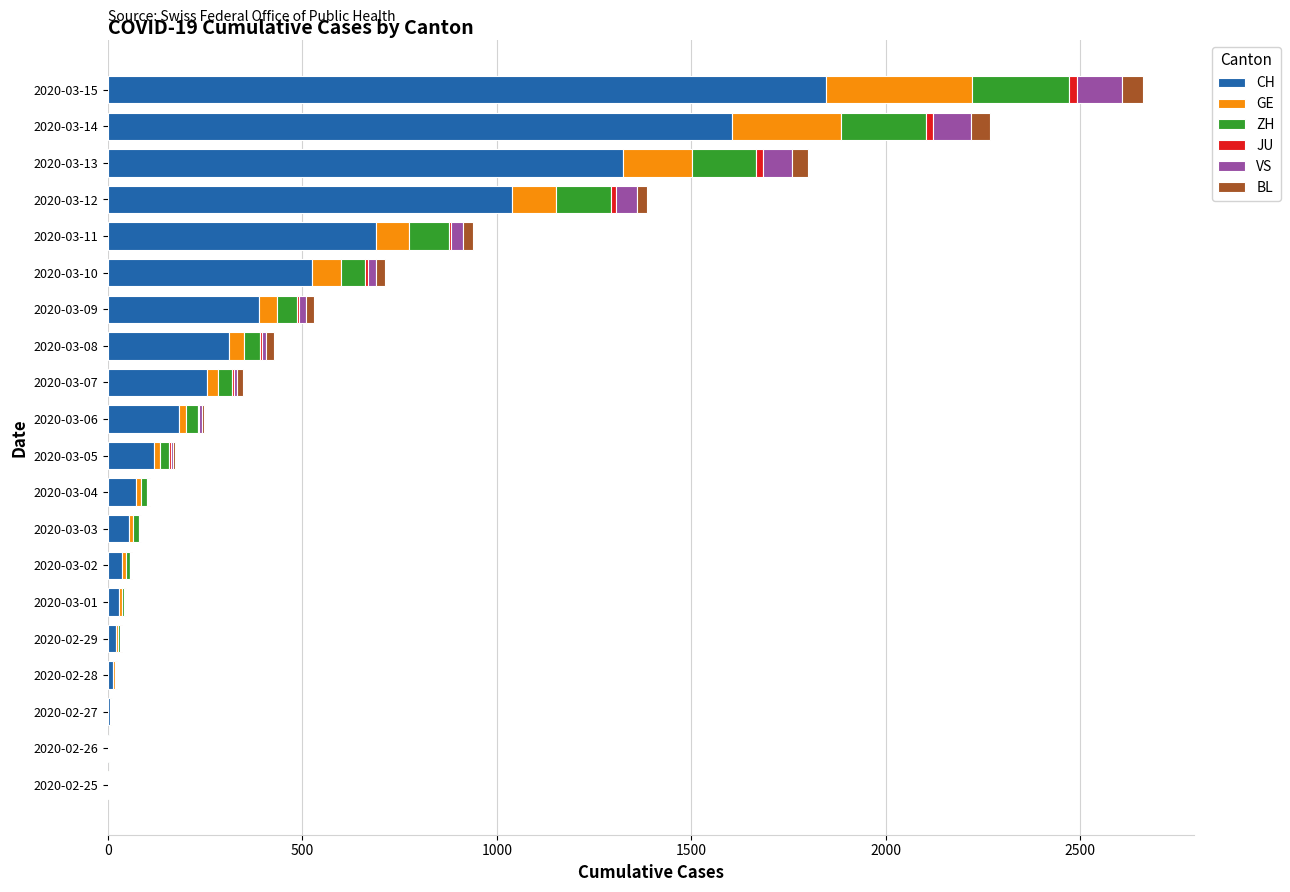

What is the highest value of the CH series?

1847